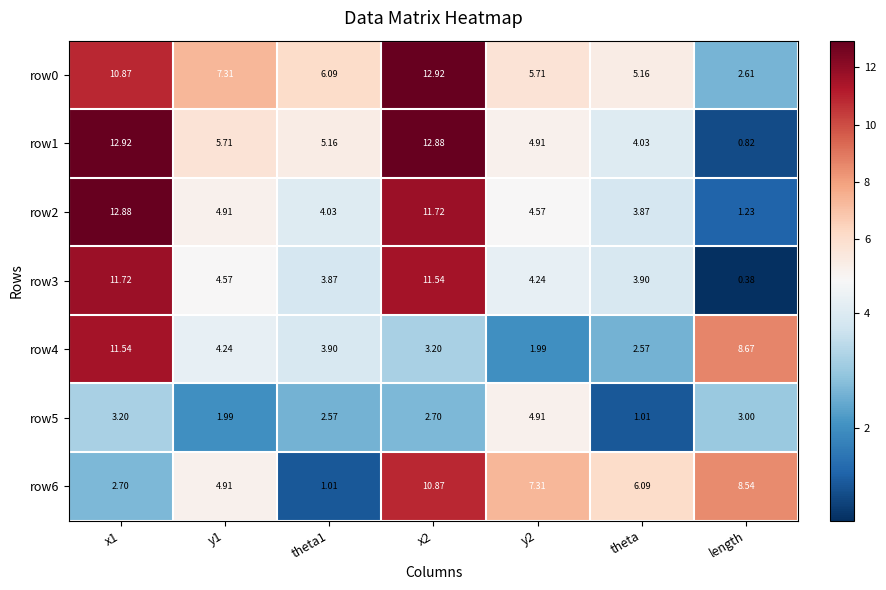

Is the value of row4 at x1 greater than the value of row6 at y2?

Yes